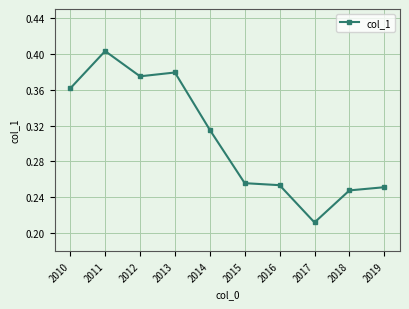

Rank the categories by value from lowest to highest.

2017, 2018, 2019, 2016, 2015, 2014, 2010, 2012, 2013, 2011